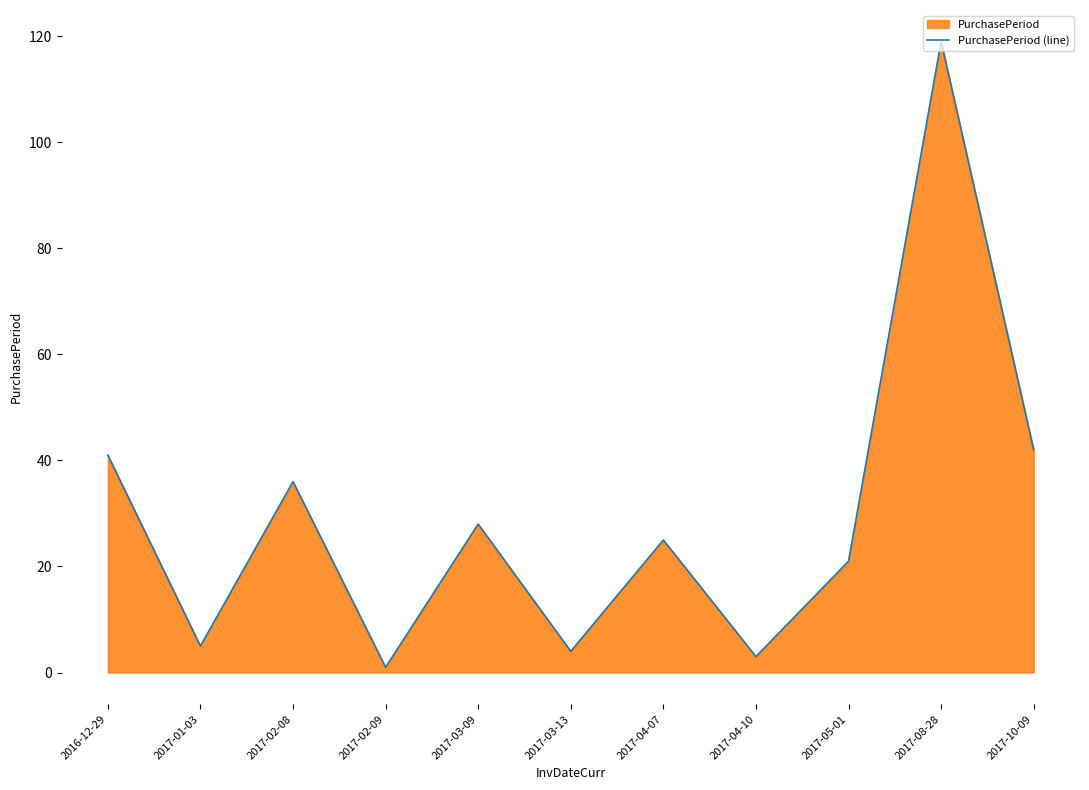

What is the difference between the maximum and minimum values?

118